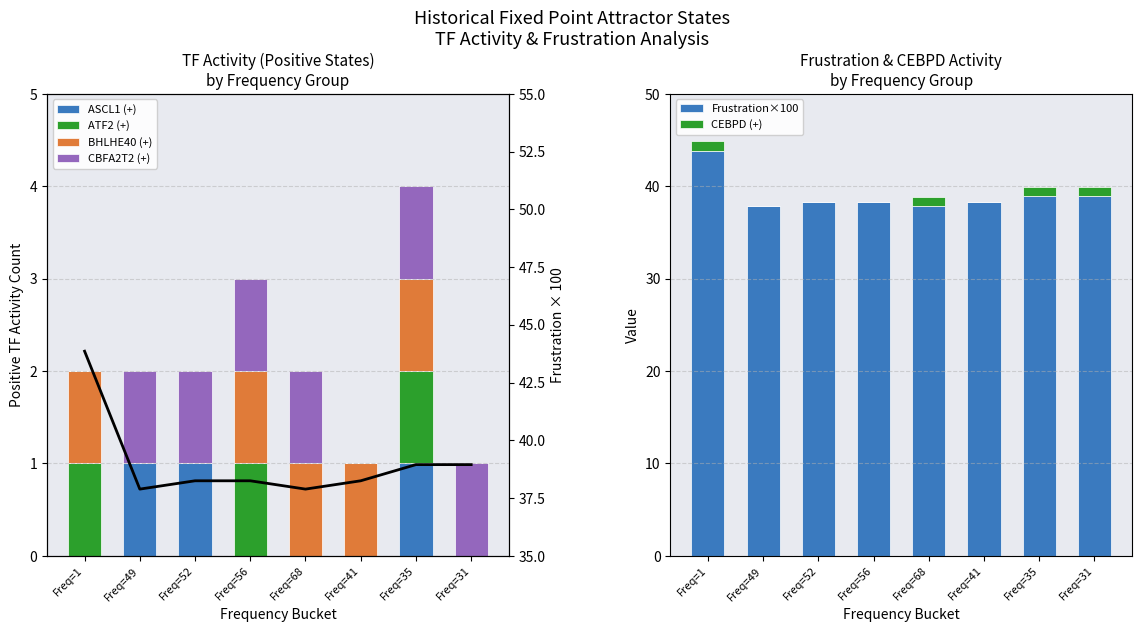

What is the difference between the second highest and second lowest values in the CEBPD (+) series?

1.0